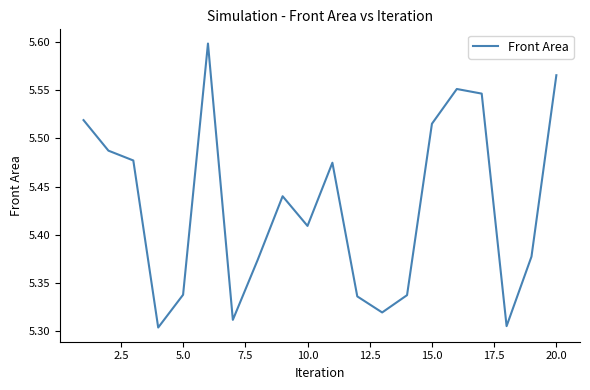

How many lines are shown in the chart?

1